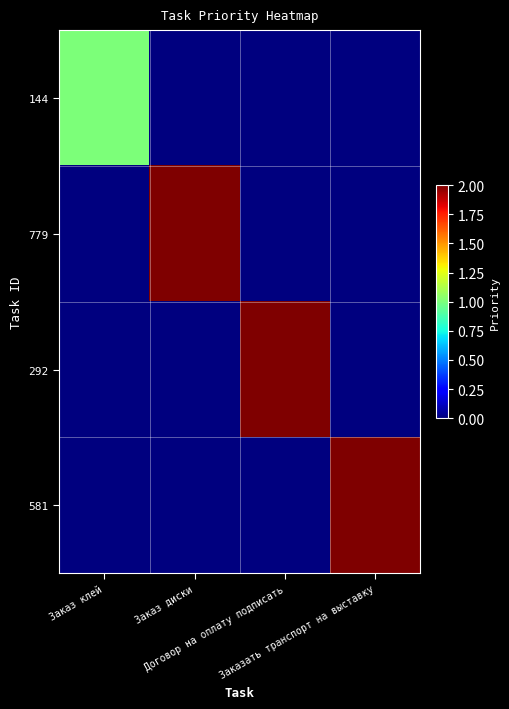

Which series has the largest total across all categories?

779